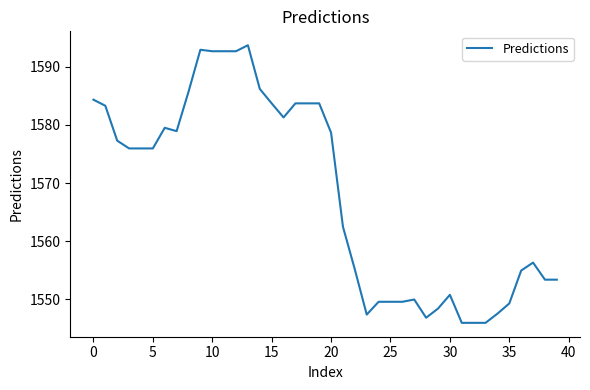

What is the smallest value displayed?

1546.0